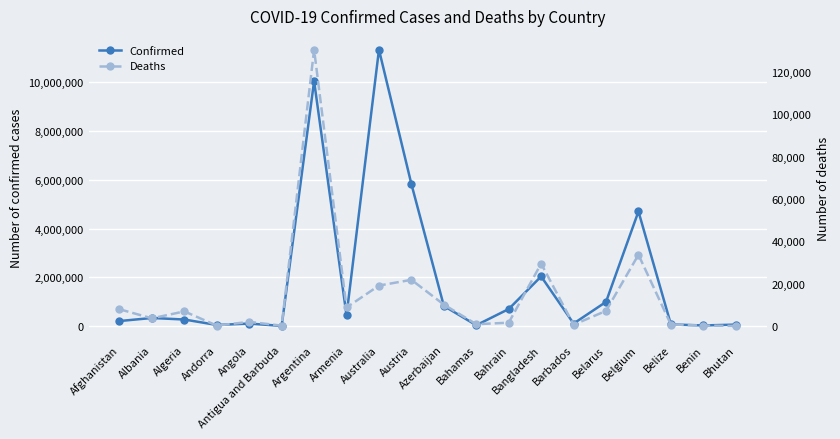

Is this an area chart (filled region under the line)?

No